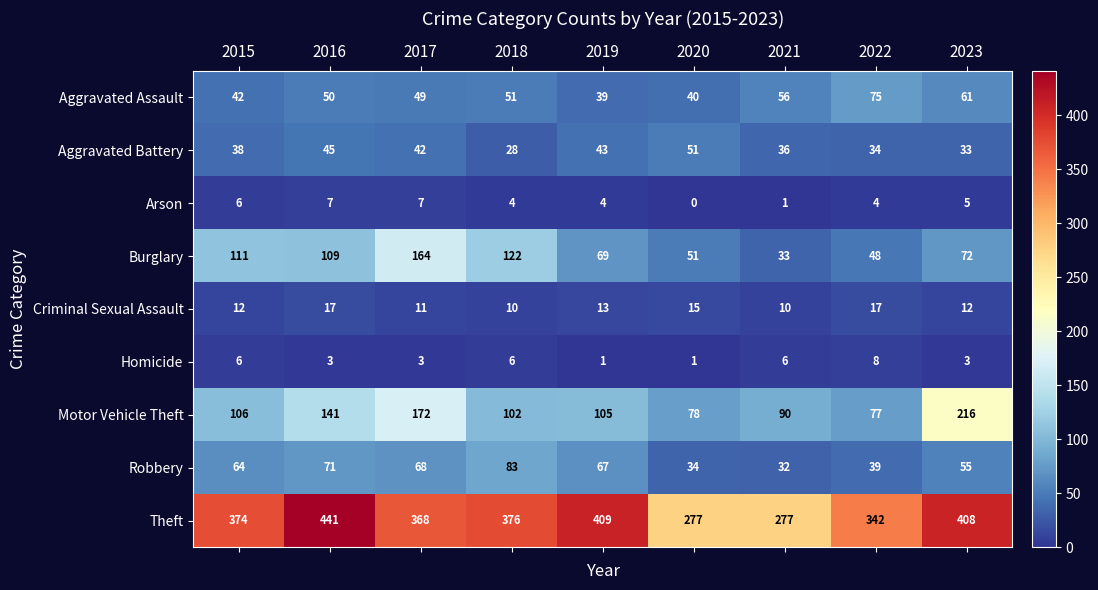

What is the average value of the Aggravated Battery series?

39